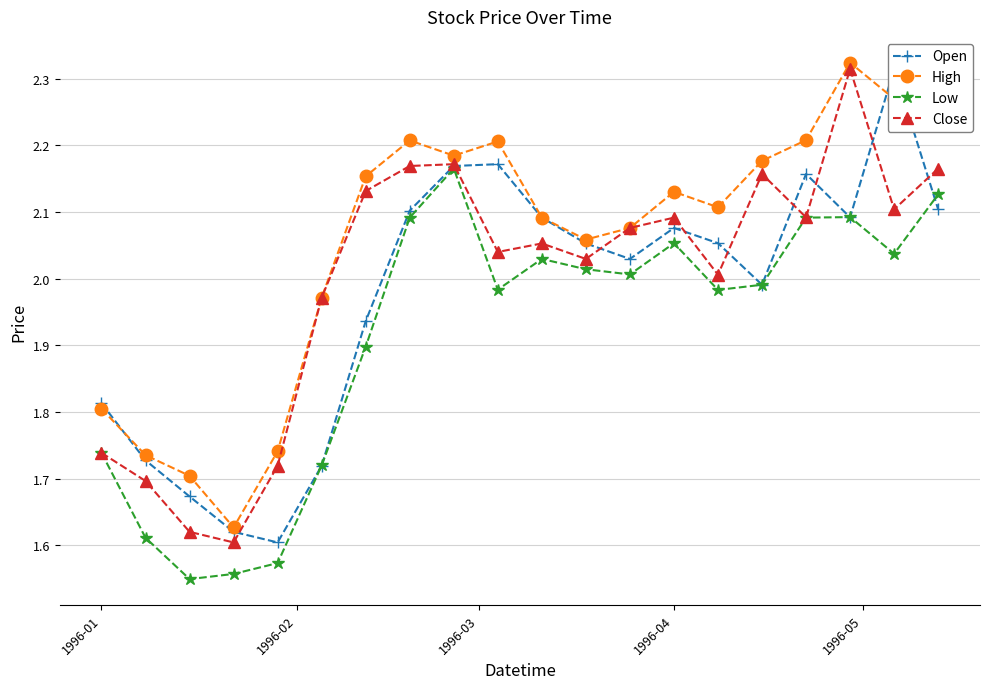

How many data points does each series have?

20